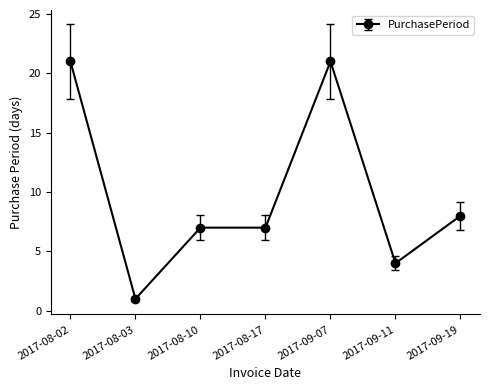

What is the change in value from 2017-08-17 to 2017-09-11?

-3